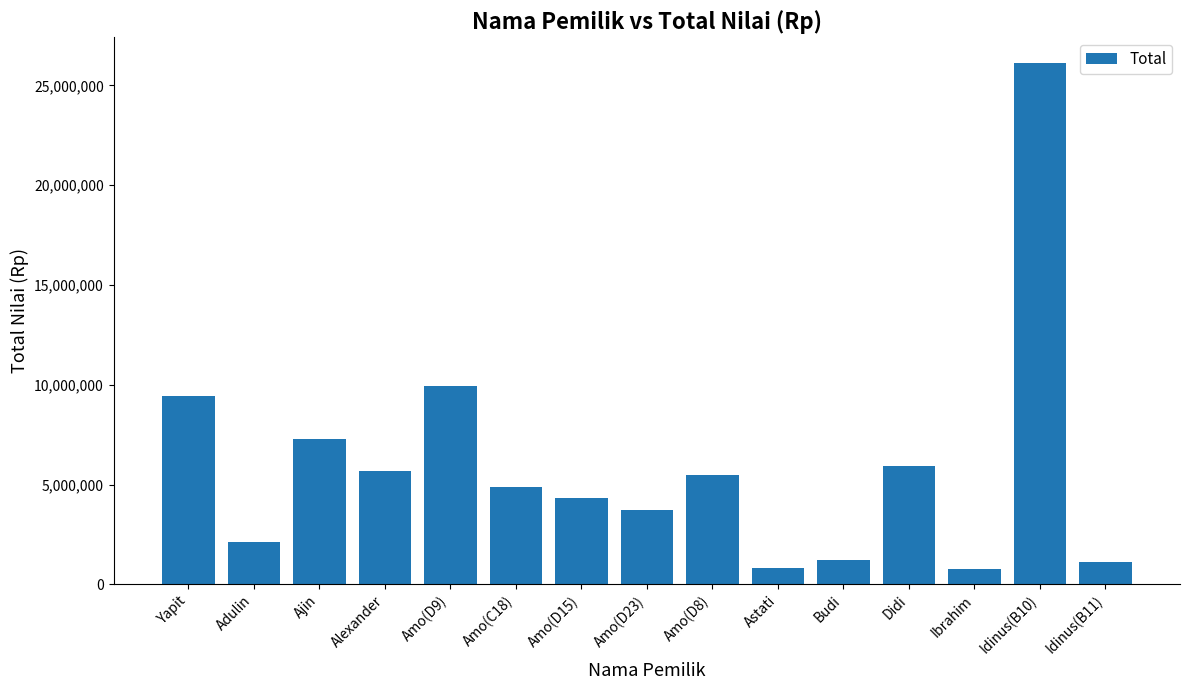

What is the greatest value displayed?

26105000